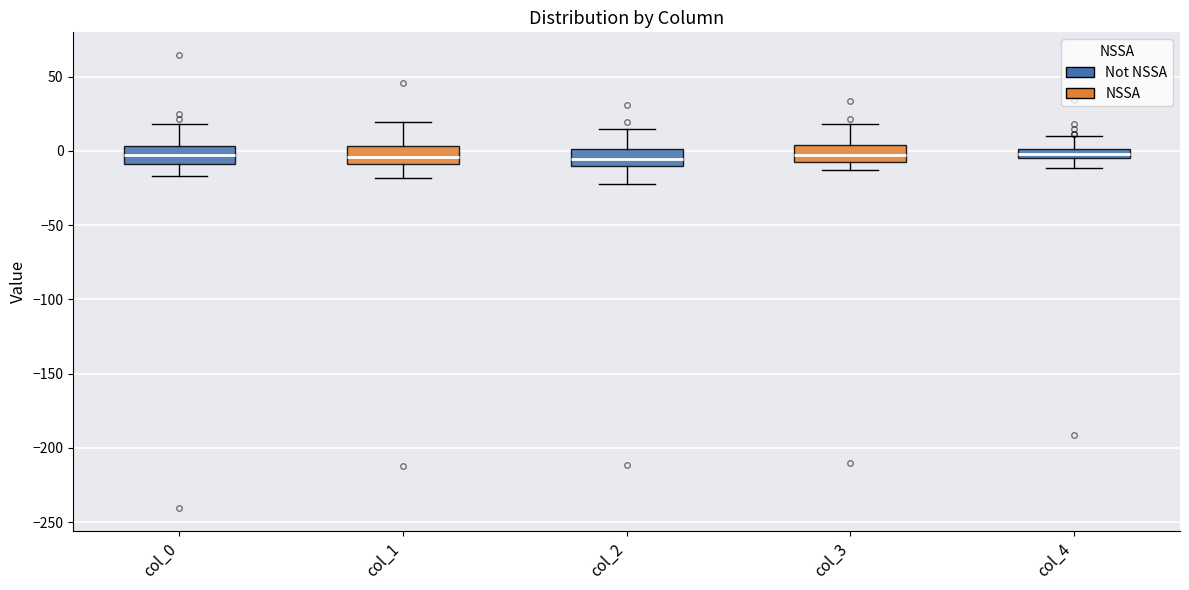

Where is the lower edge of the box for col_3 on the y-axis? The values are not printed on the chart, so give them approximately, as read against the axis.

-10